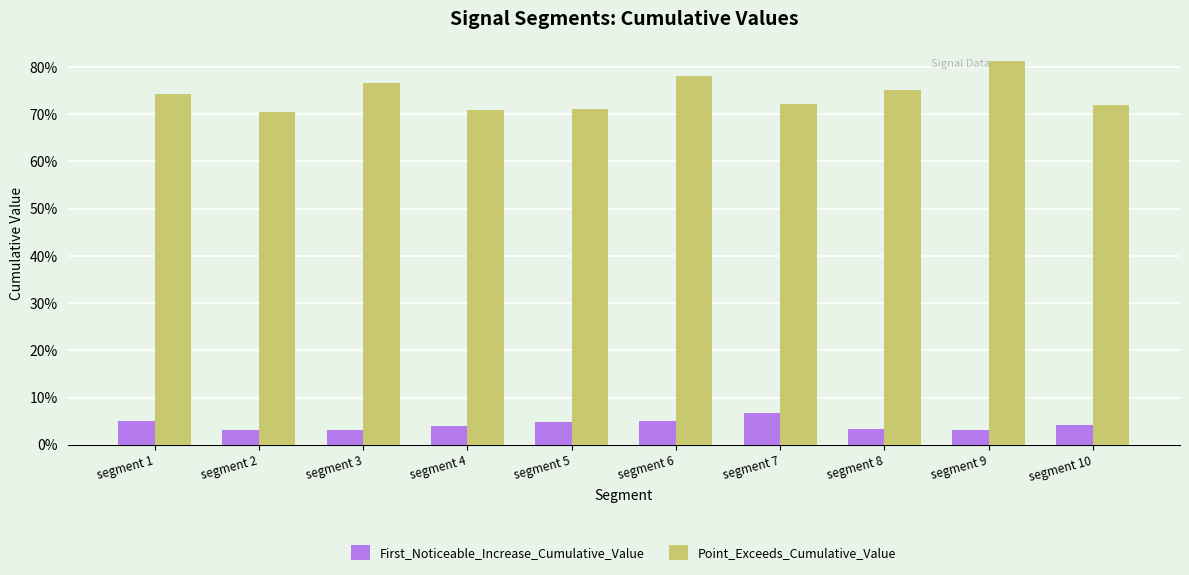

What are all the series names shown in the legend?

First_Noticeable_Increase_Cumulative_Value, Point_Exceeds_Cumulative_Value